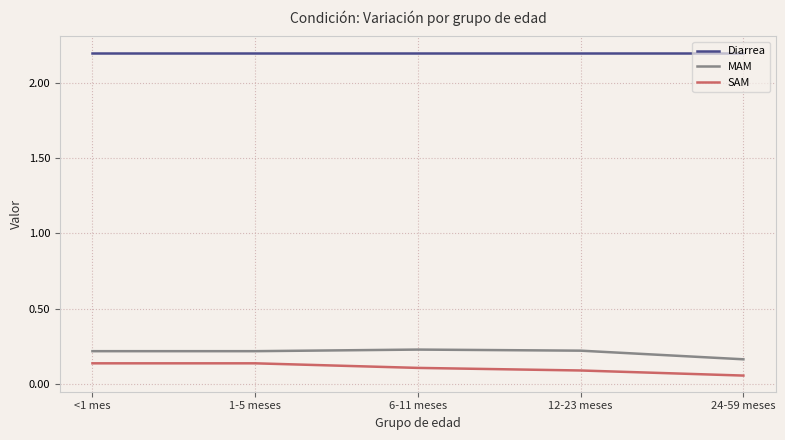

Where is MAM nearest to the value 0?

24-59 meses